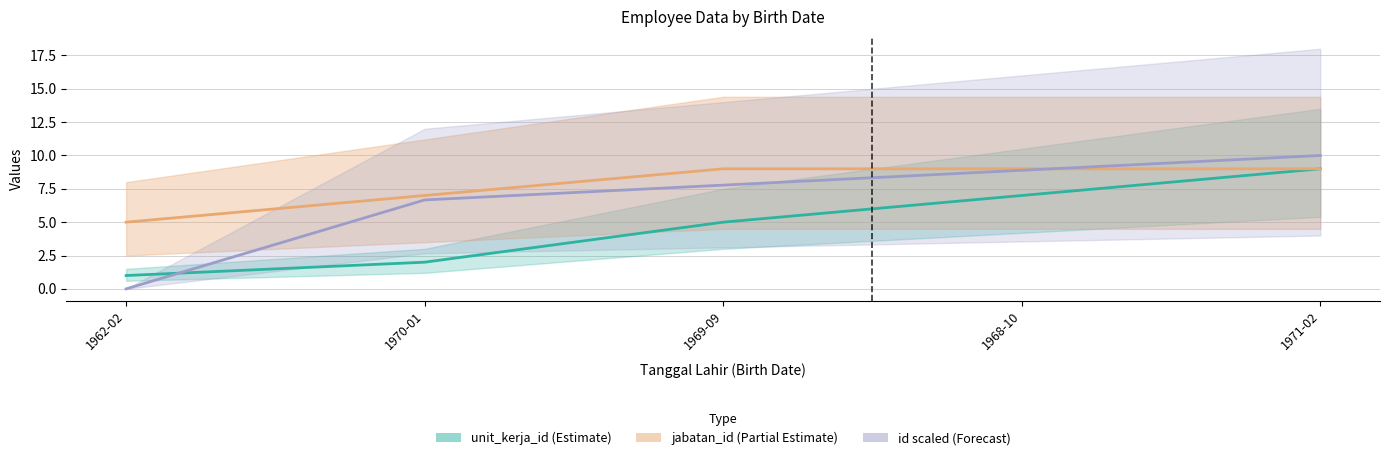

At which category is the sum across all series the highest?

1971-02